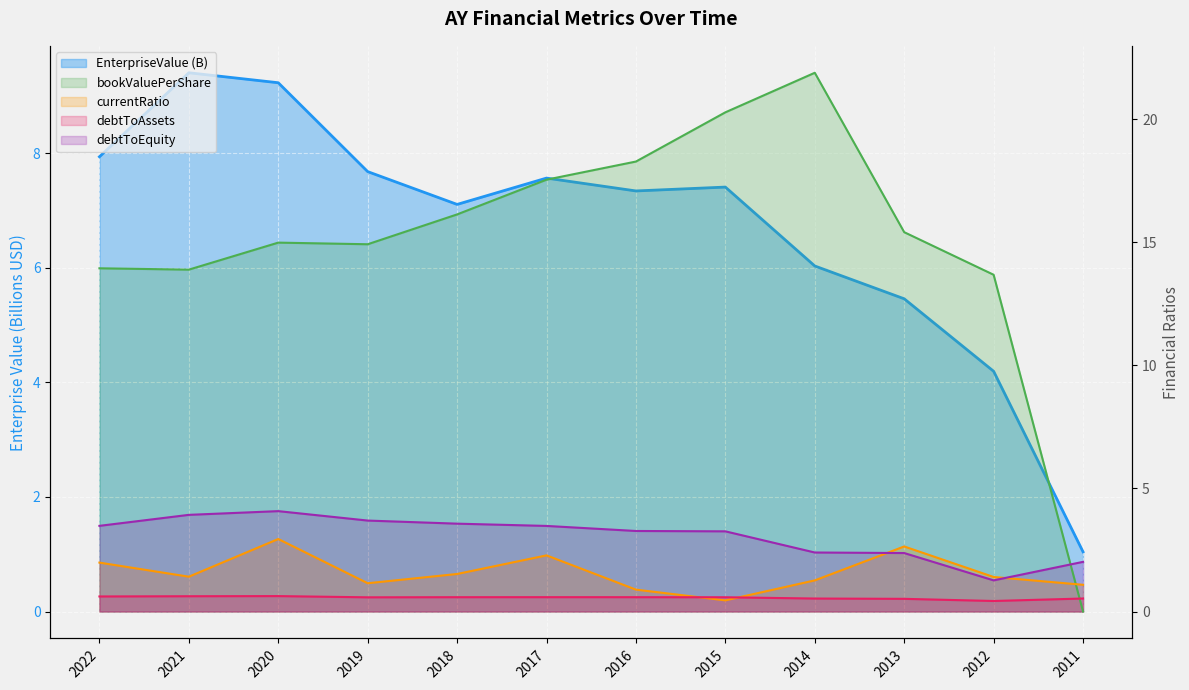

What are all the series names shown in the legend?

EnterpriseValue, bookValuePerShare, currentRatio, debtToAssets, debtToEquity